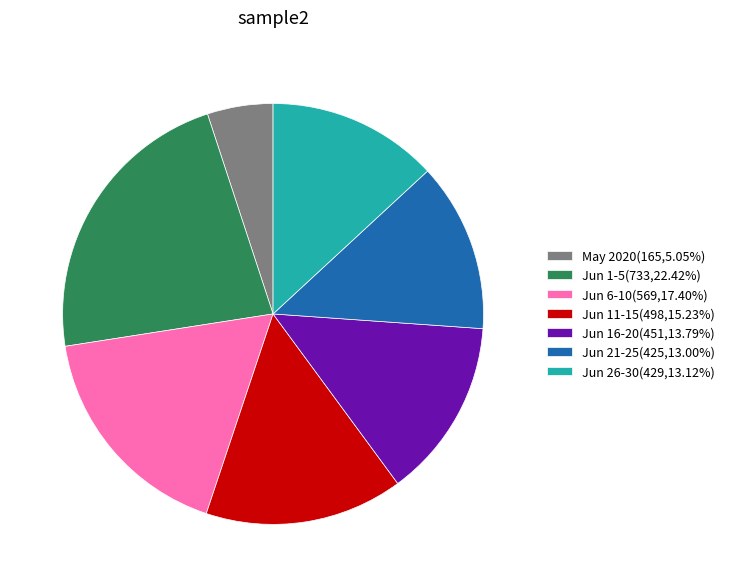

Combined, do Jun 11-15(498,15.23%) and Jun 26-30(429,13.12%) account for over 50%?

No